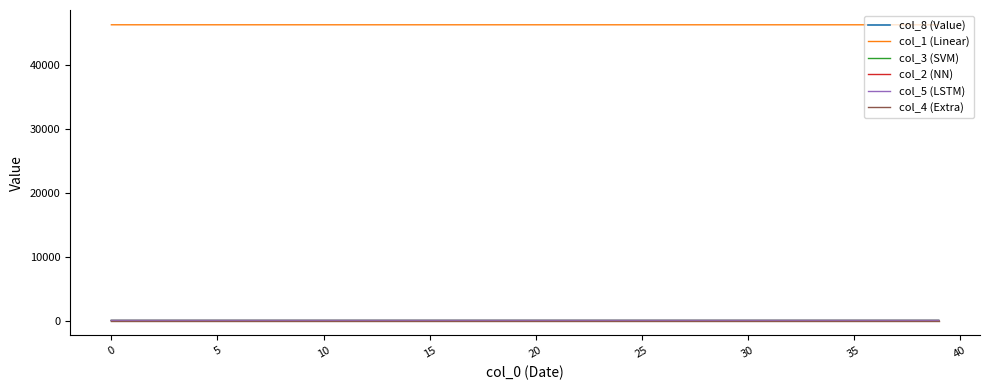

True or false: col_1 (Linear) and col_5 (LSTM) intersect in this chart.

False